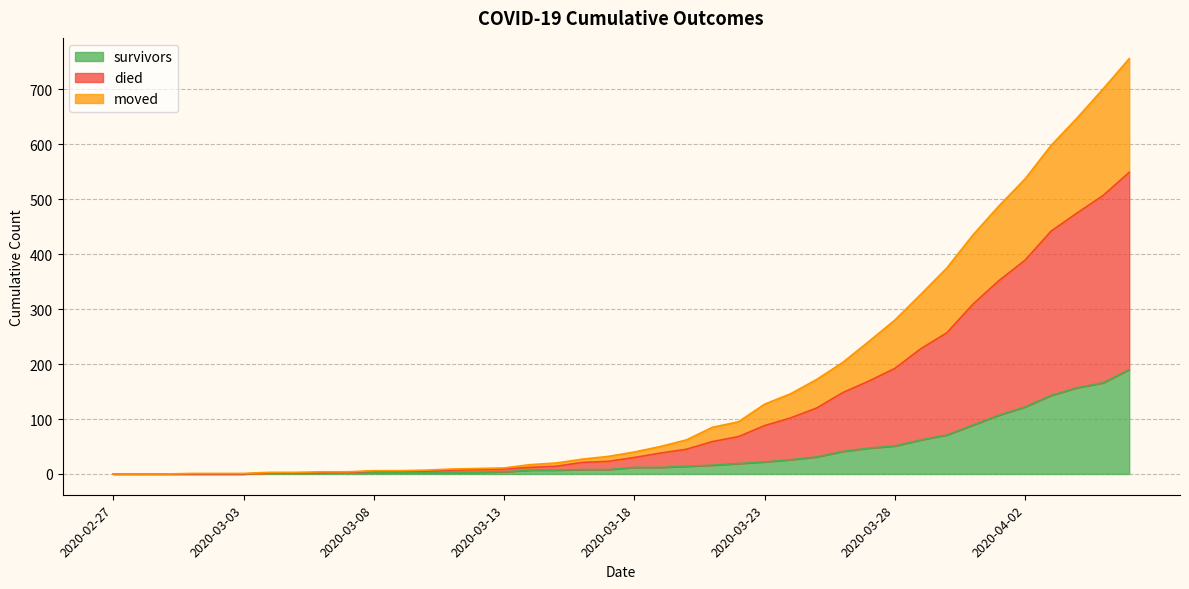

The value of survivors at 2020-04-02 is 78. True or false?

False